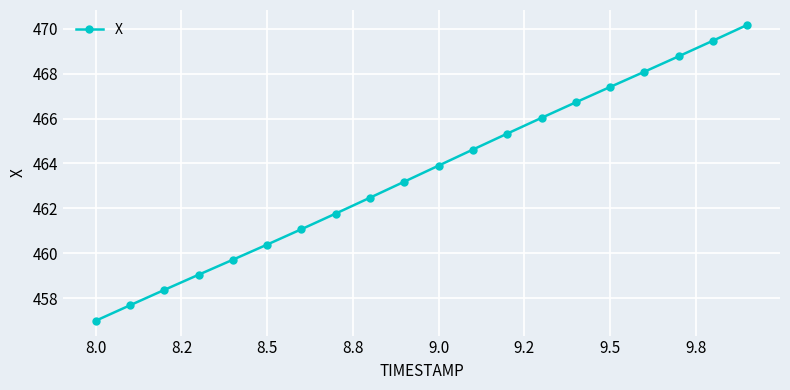

What is the sum of all values?

9271.2